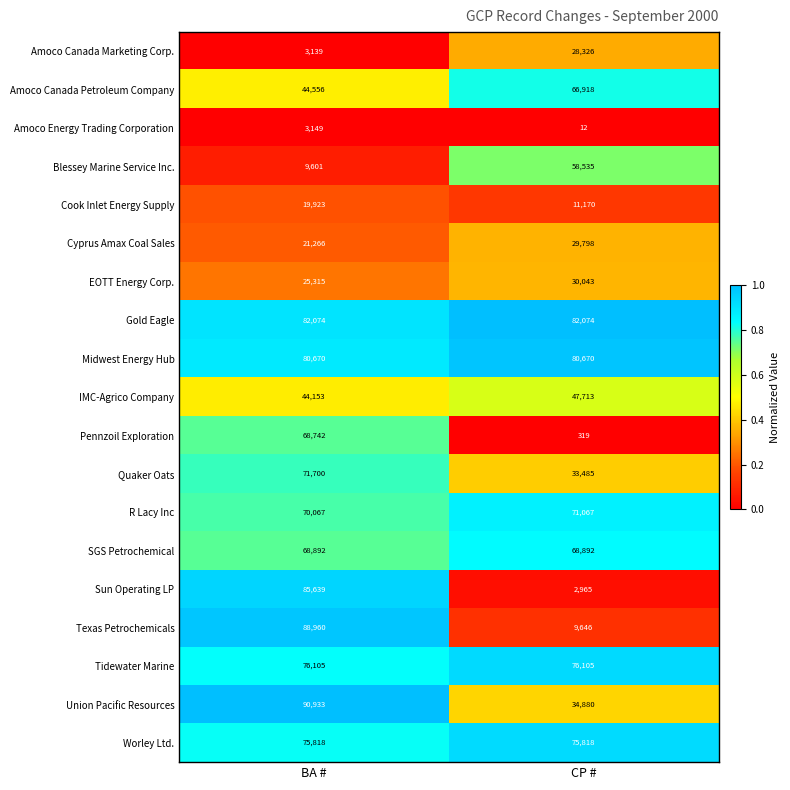

What is the greatest value displayed?

90933